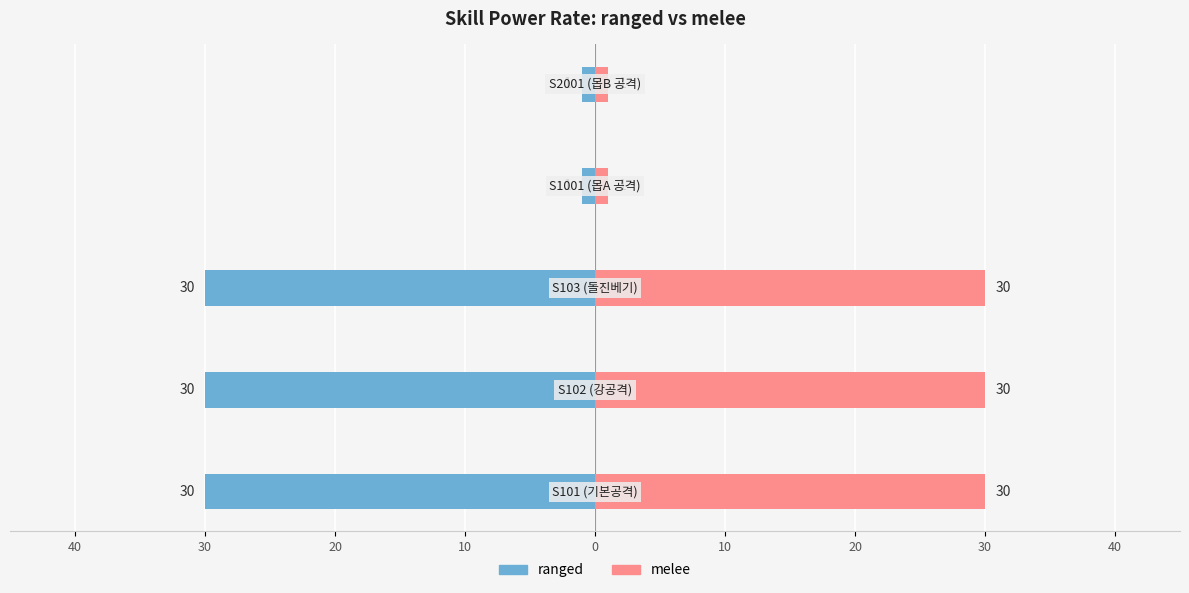

Does the chart contain any negative values?

Yes